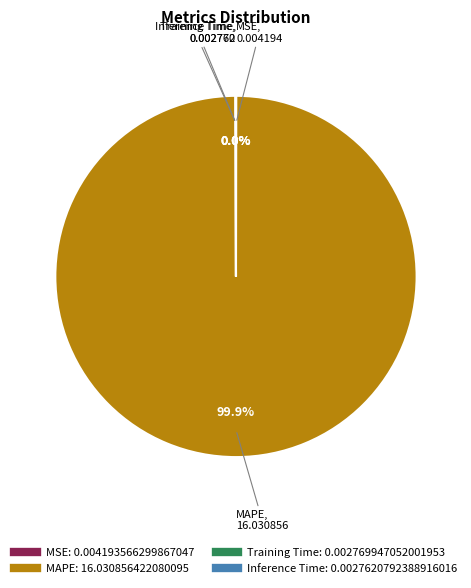

Does any single category account for the majority?

Yes